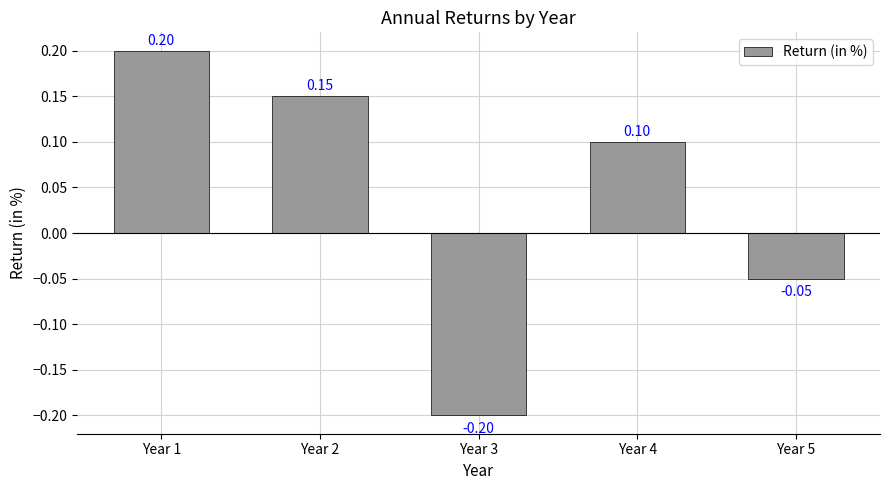

Rank the categories by value from lowest to highest.

Year 3, Year 5, Year 4, Year 2, Year 1